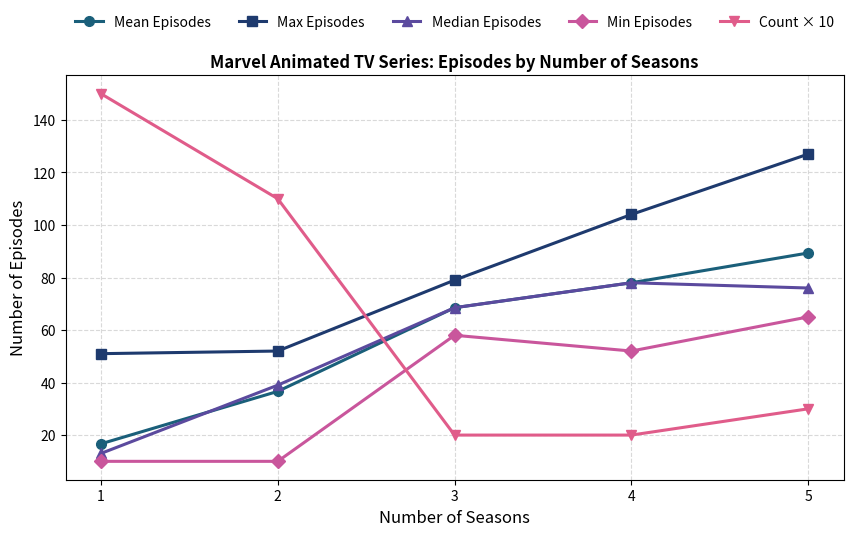

Rank the categories by Mean Episodes value from lowest to highest.

1, 2, 3, 4, 5